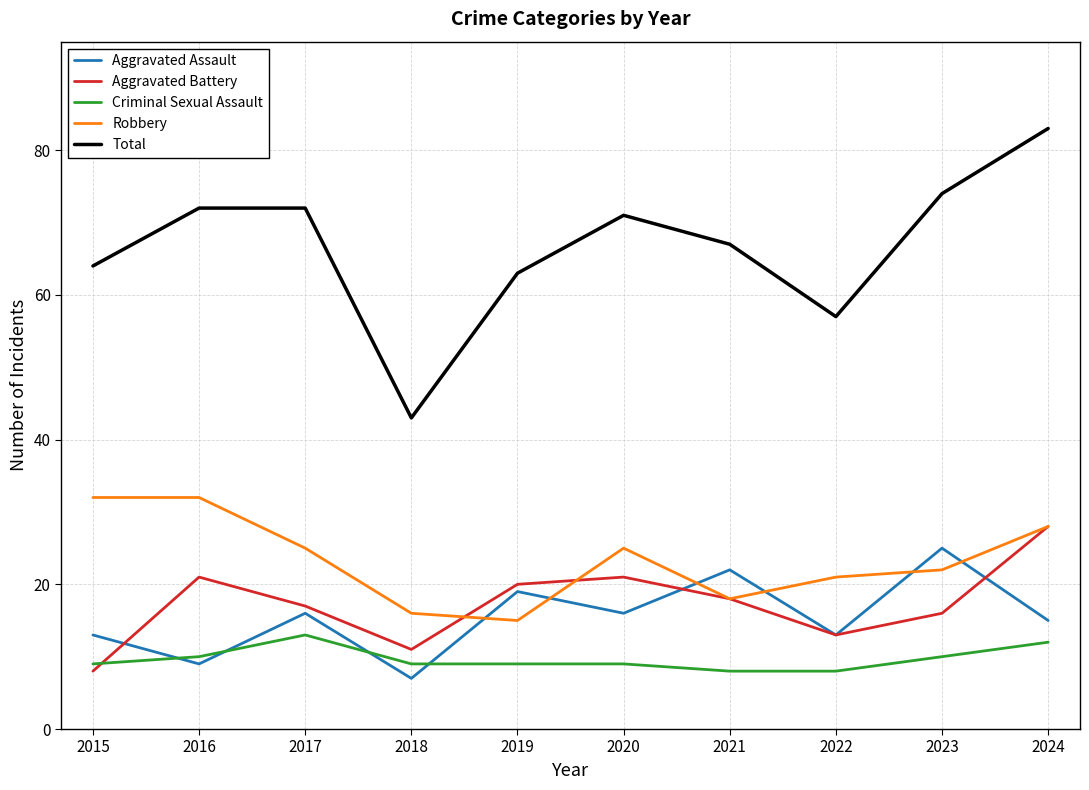

How many intersections are there between Criminal Sexual Assault and Aggravated Battery?

1